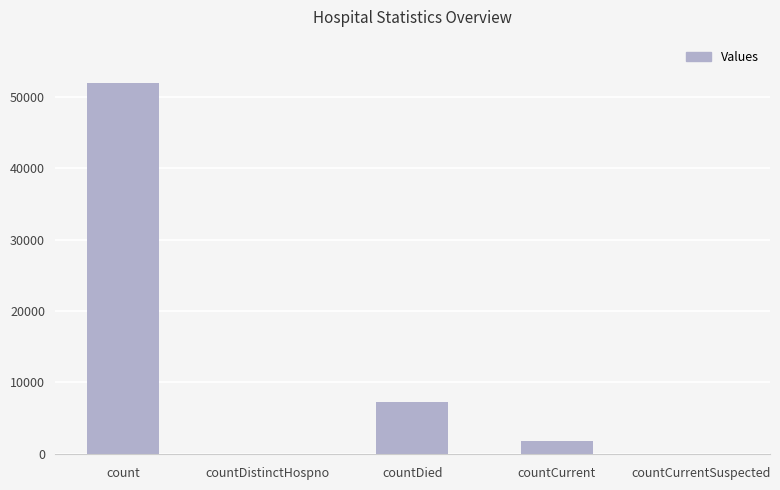

Reading left to right, what are all the values shown in this chart?

count=51933	countDistinctHospno=0	countDied=7214	countCurrent=1794	countCurrentSuspected=0